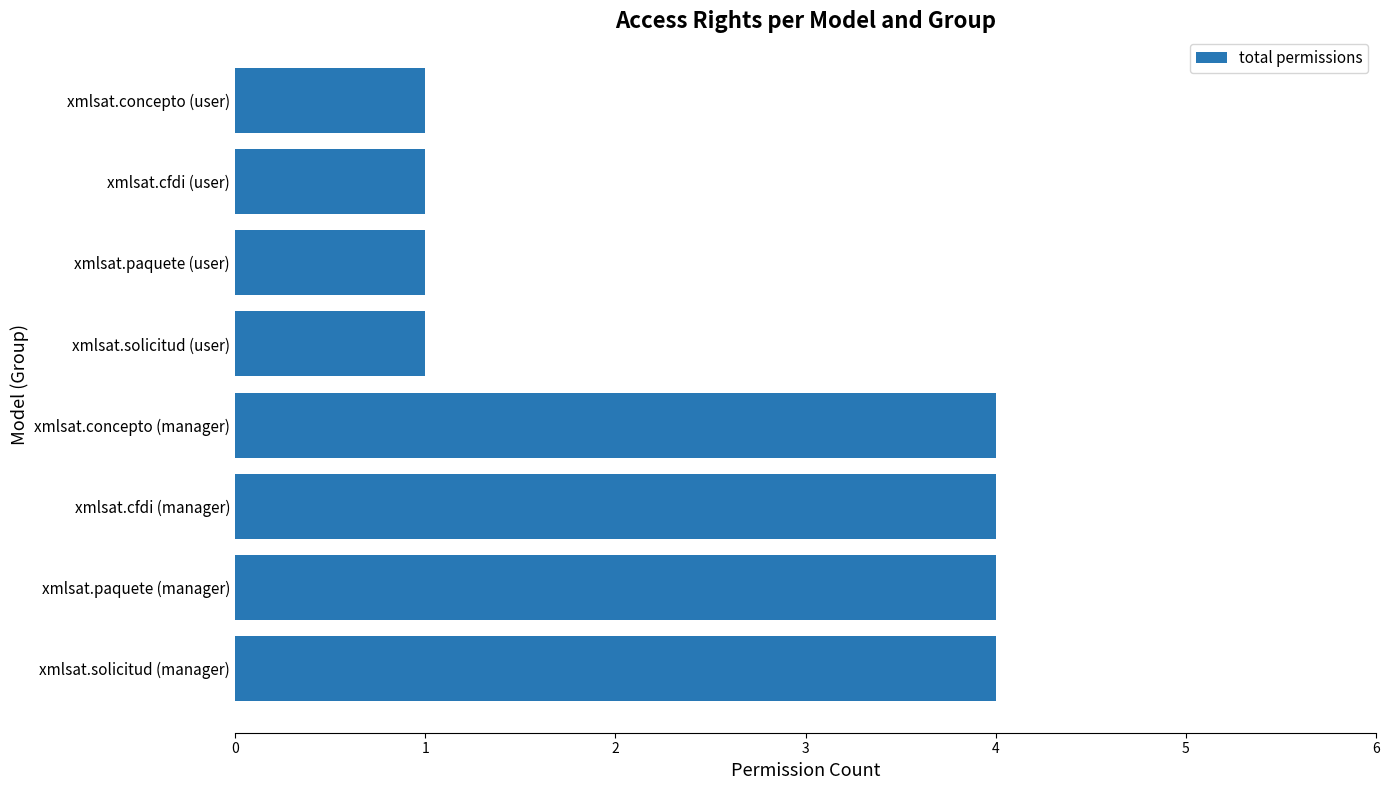

True or false: the data shows 4 at xmlsat.paquete (manager).

True